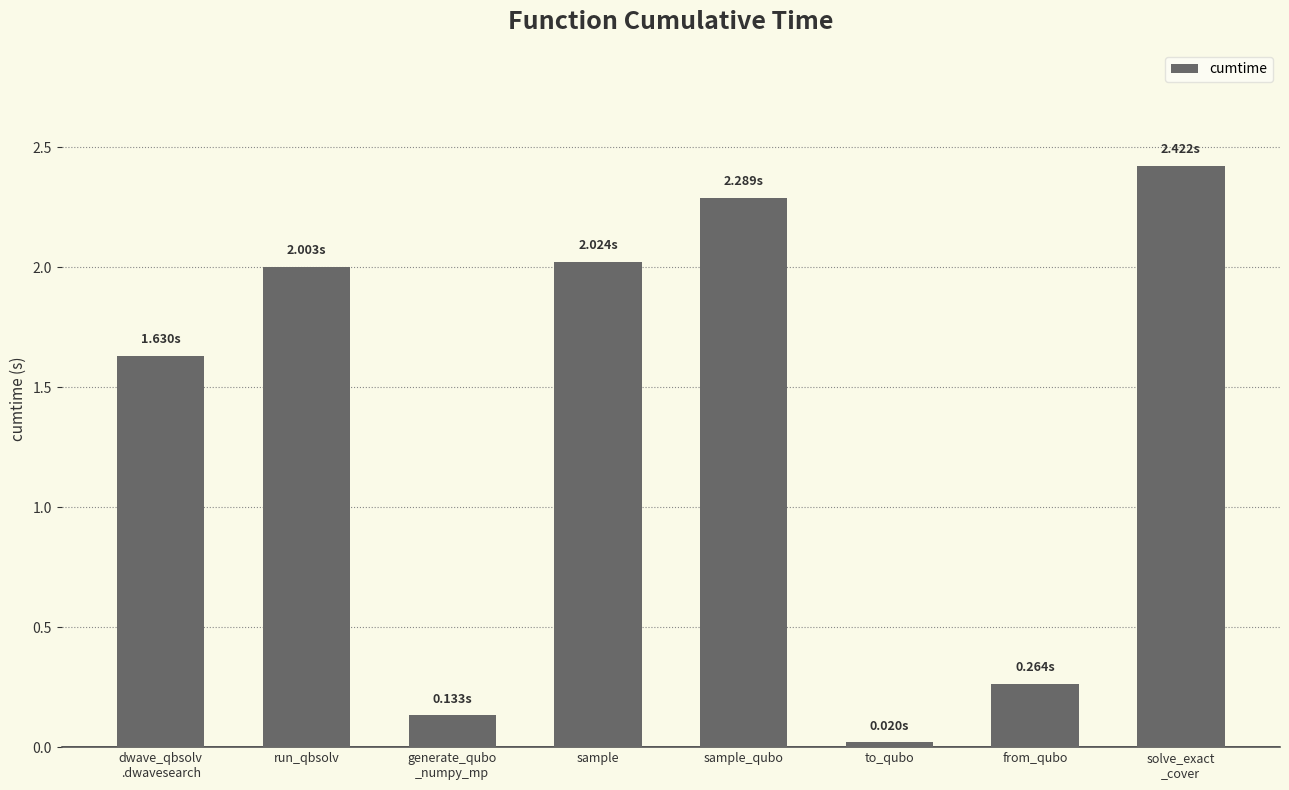

At which label is the value closest to 1?

dwave_qbsolv
.dwavesearch